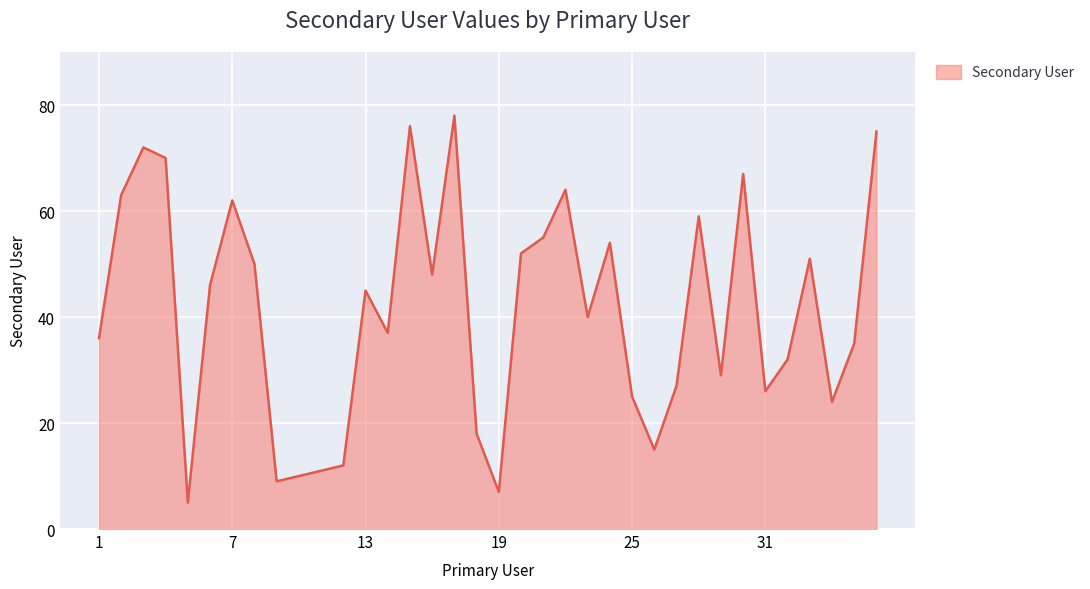

What is the smallest value displayed?

5